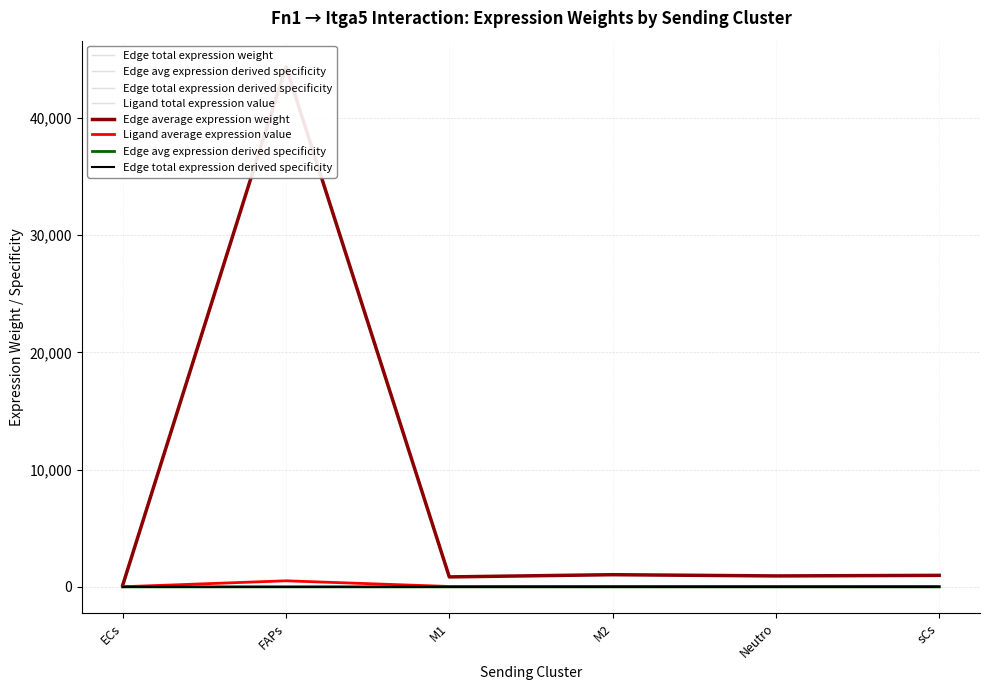

True or false: Edge average expression weight and Ligand average expression value intersect in this chart.

False